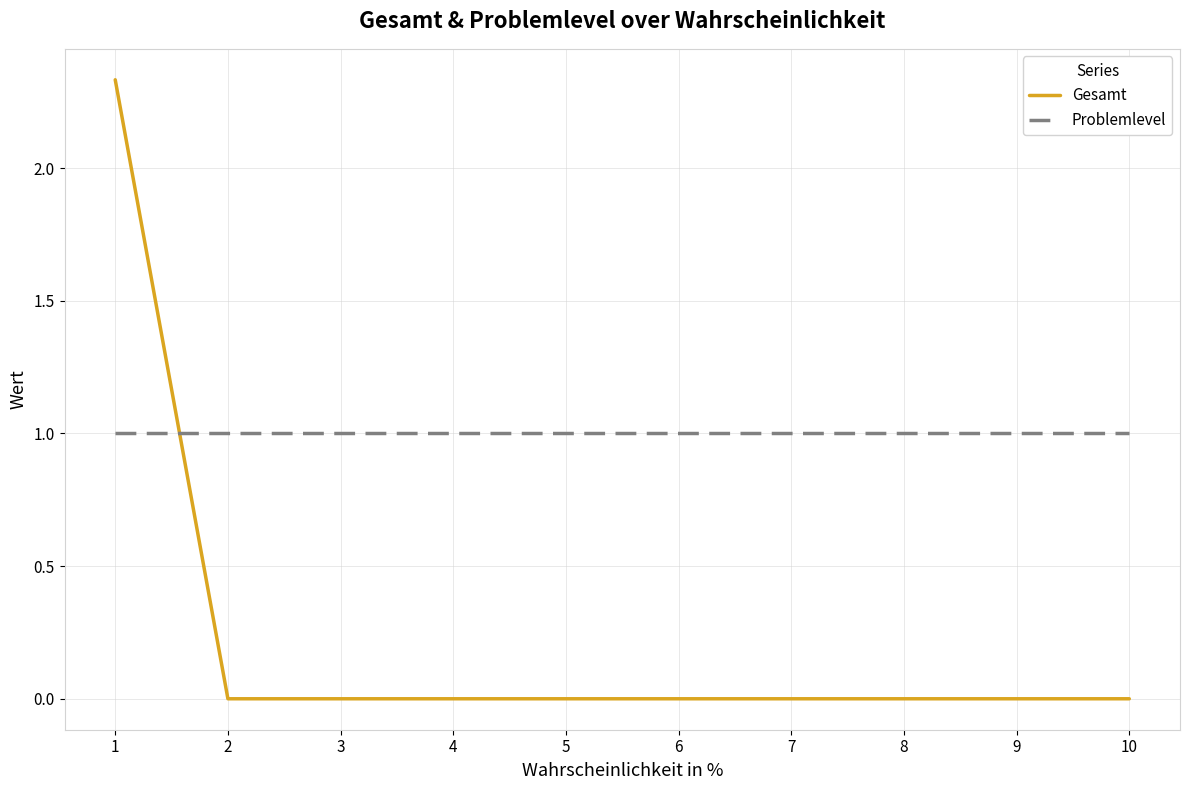

What is the difference between the highest and lowest values at 10?

1.0